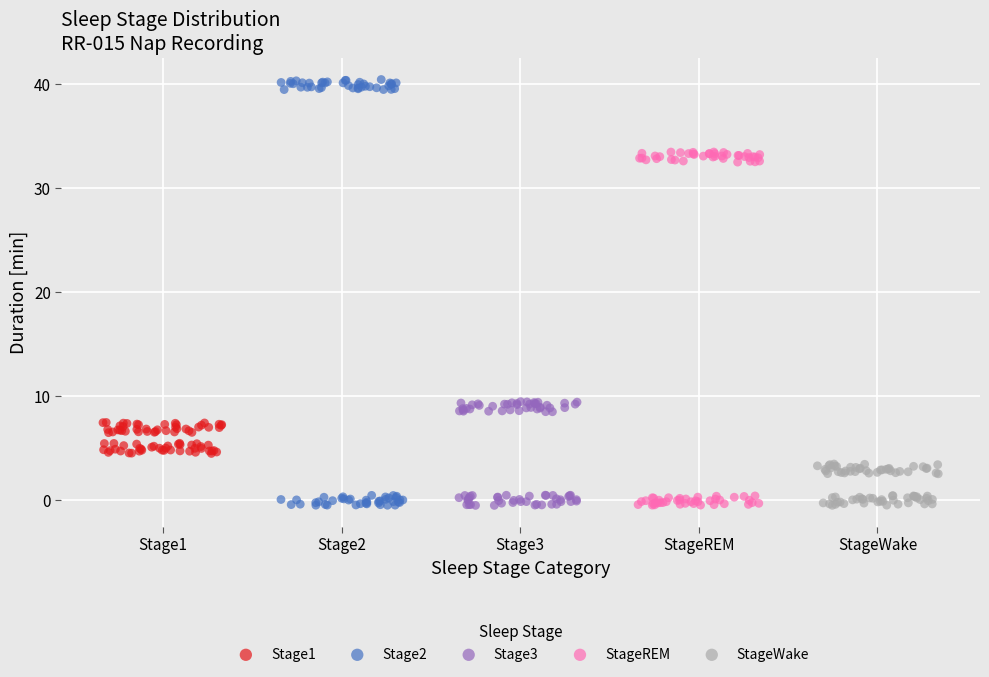

What are all the series names shown in the legend?

Stage1, Stage2, Stage3, StageREM, StageWake